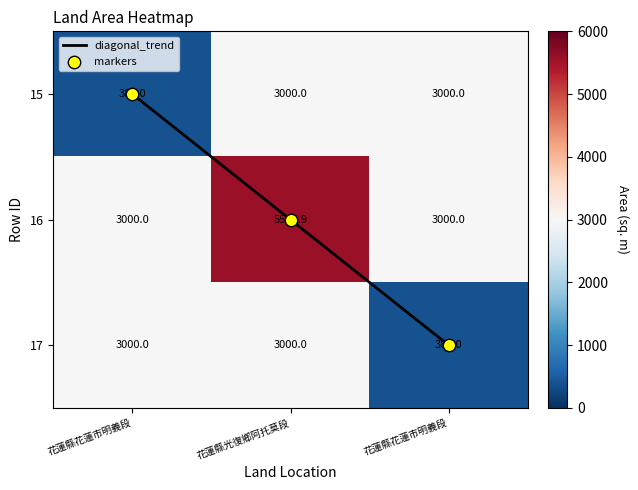

What is the average value of the 17 series?

2129.0